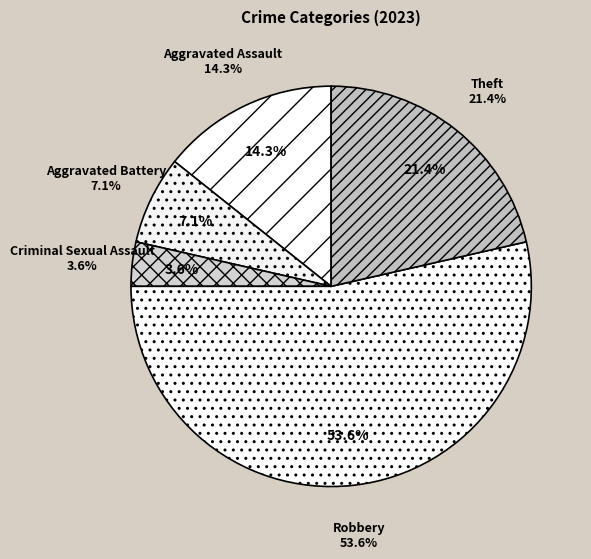

The Robbery slice represents 46% of the pie. True or false?

False